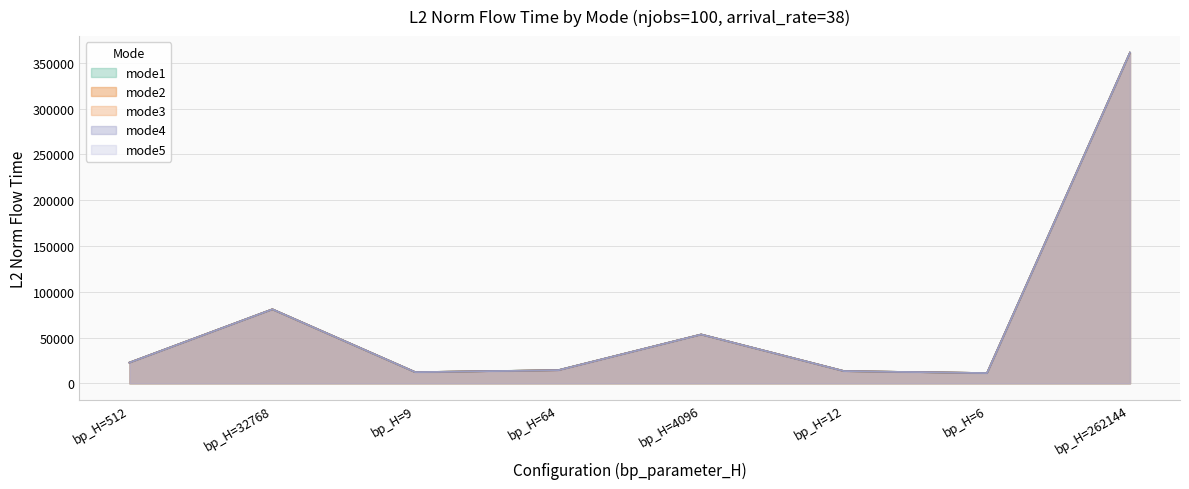

What position from the right is bp_H=4096?

4